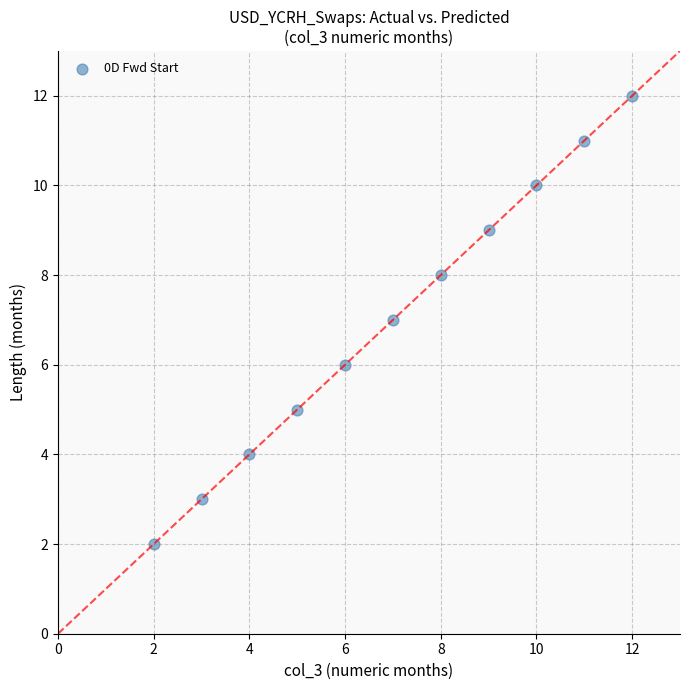

What is the range of Y values (max minus min)?

10